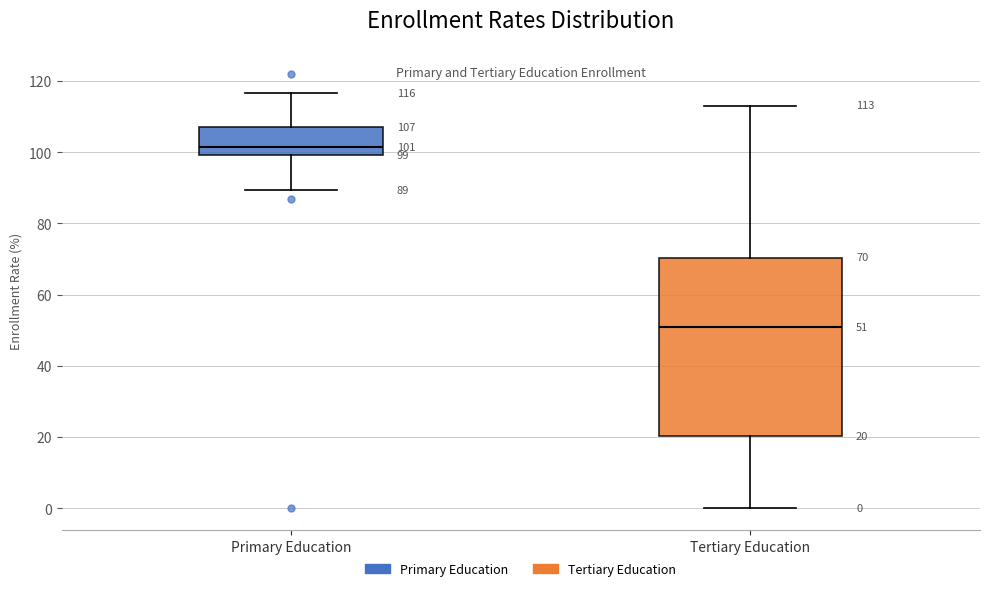

Which box has the lowest median line?

Tertiary Education